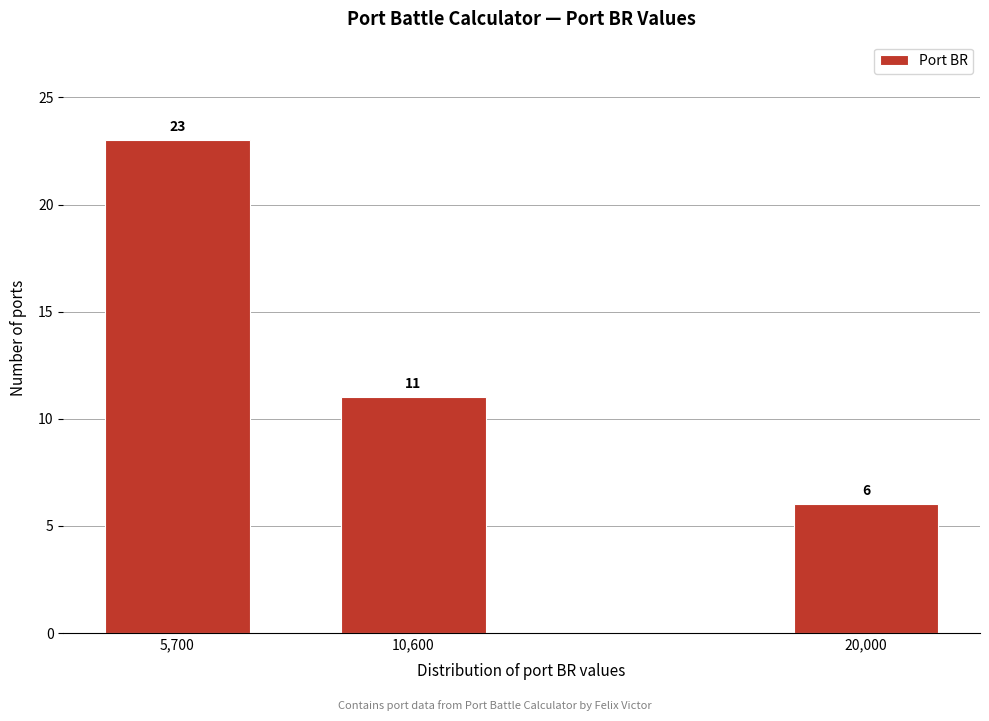

Reading left to right, what are all the values shown in this chart?

23	11	6